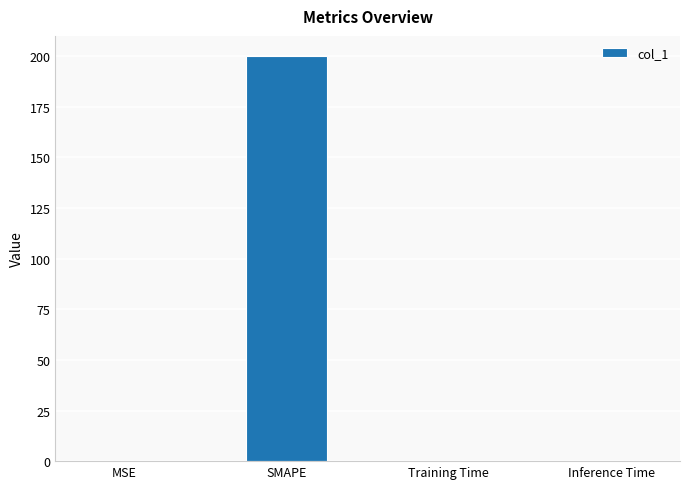

What is the maximum value shown in the chart?

200.0